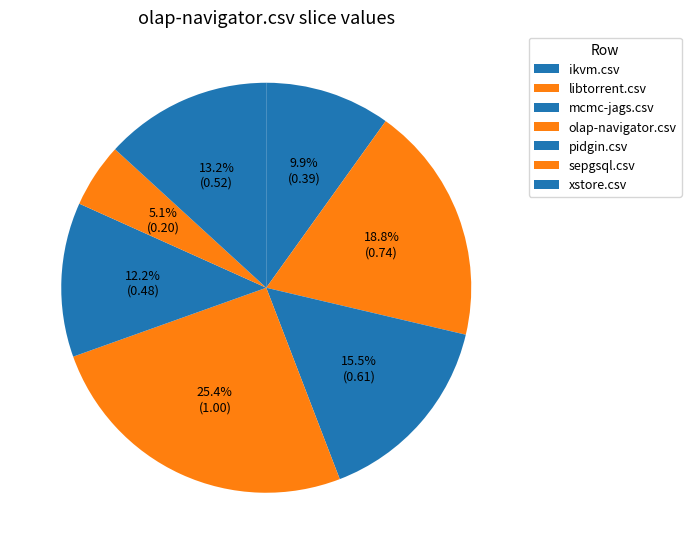

Between olap-navigator.csv and libtorrent.csv, which is larger?

olap-navigator.csv